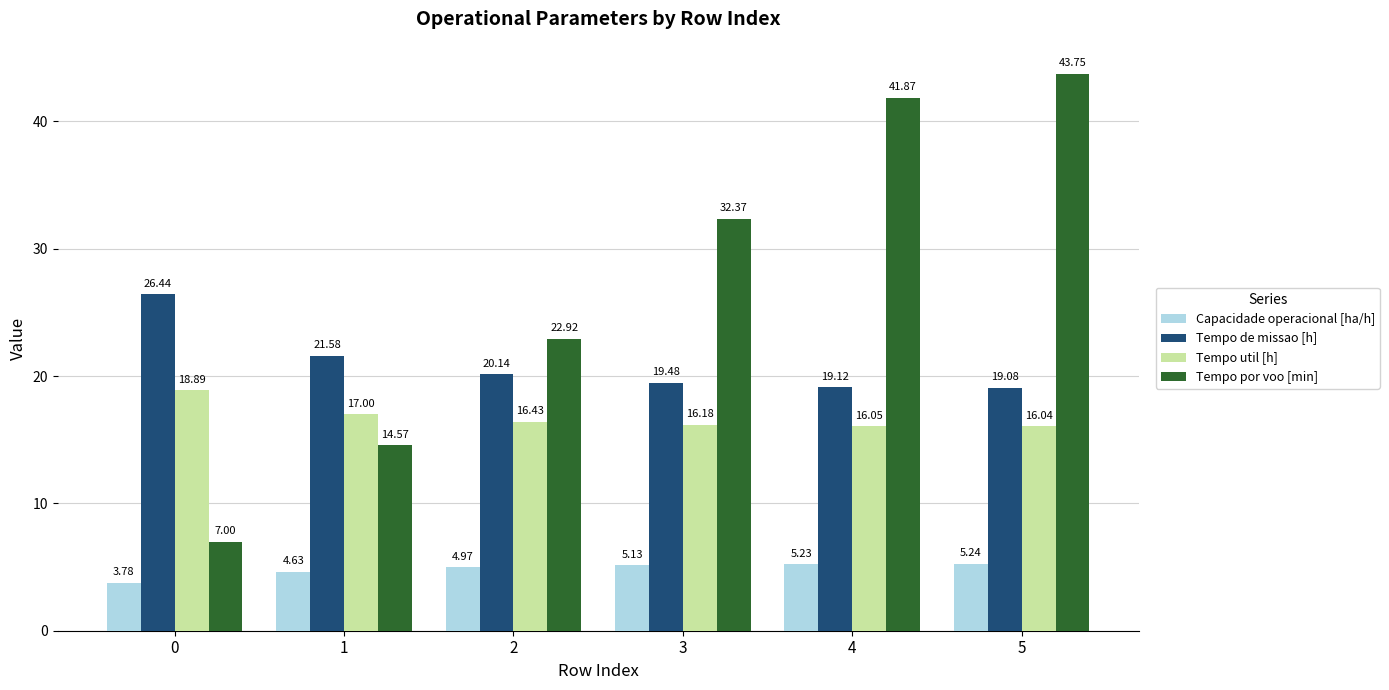

What is the difference between the second highest and second lowest values in the Capacidade operacional [ha/h] series?

0.6